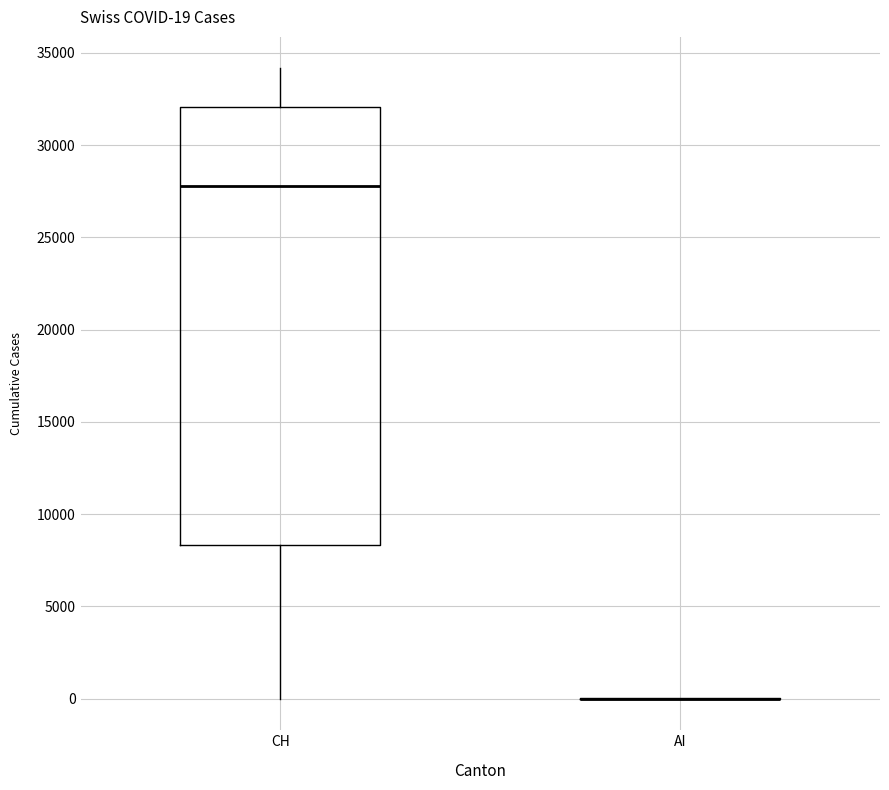

Comparing the boxes themselves (not the whiskers), which one is the tallest?

CH